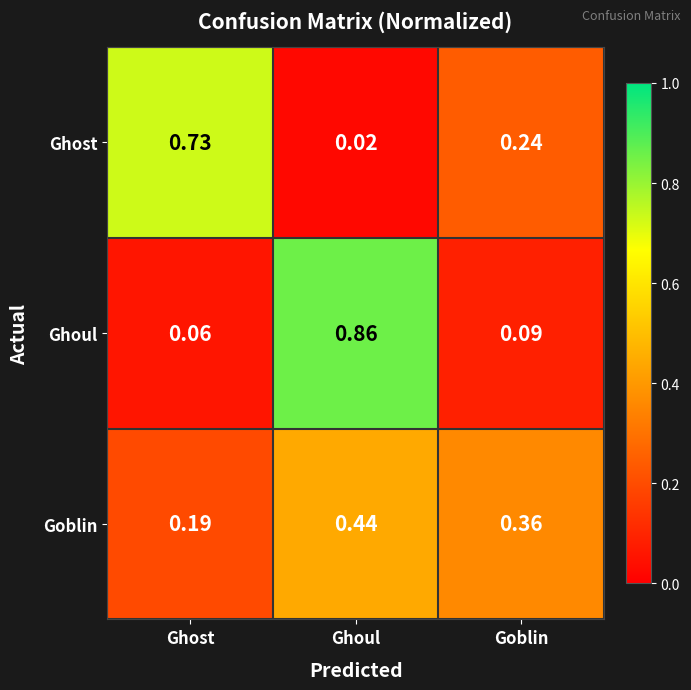

At which label does Ghoul reach its minimum?

Ghost